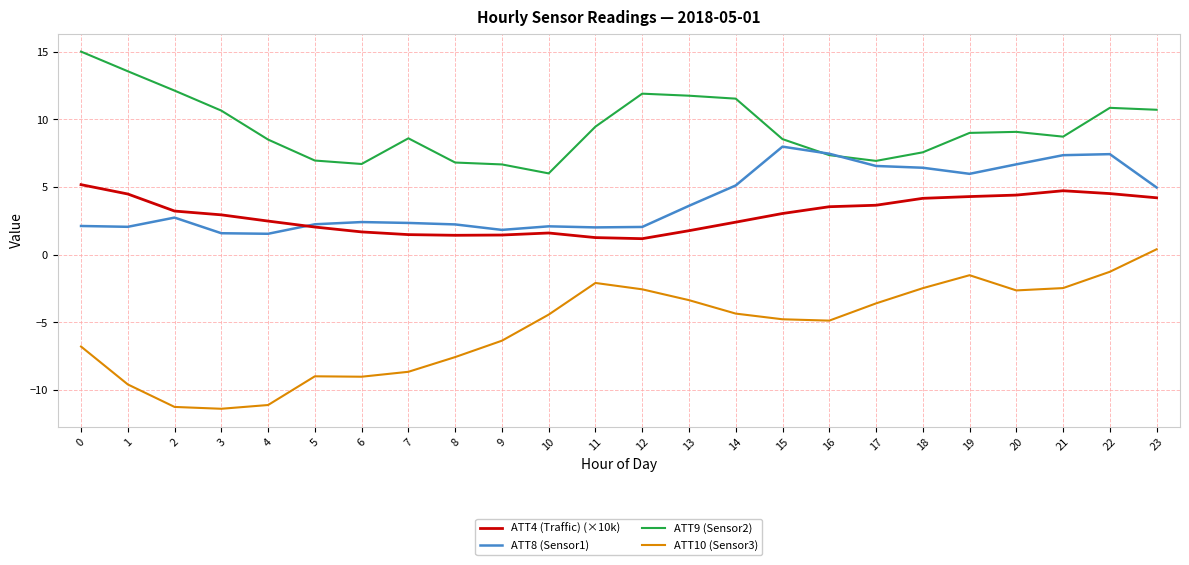

Is it true that ATT8 (Sensor1) equals 5.0 at 23?

True